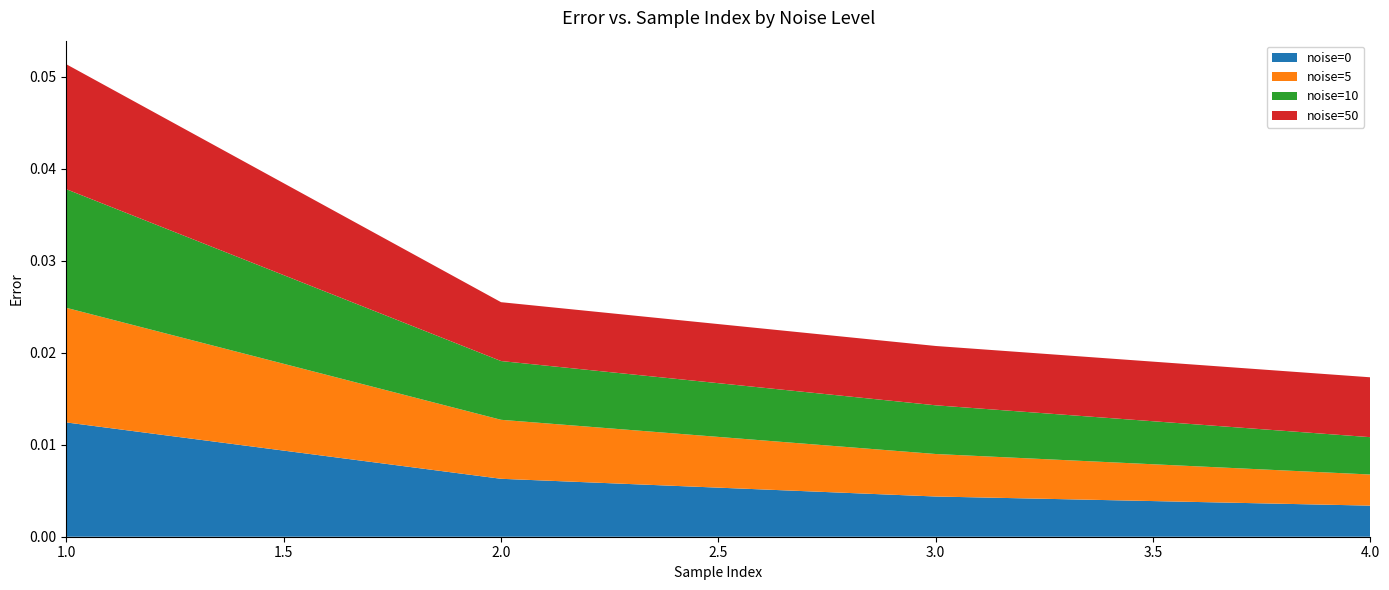

At which label does noise=0 reach its peak?

1.0